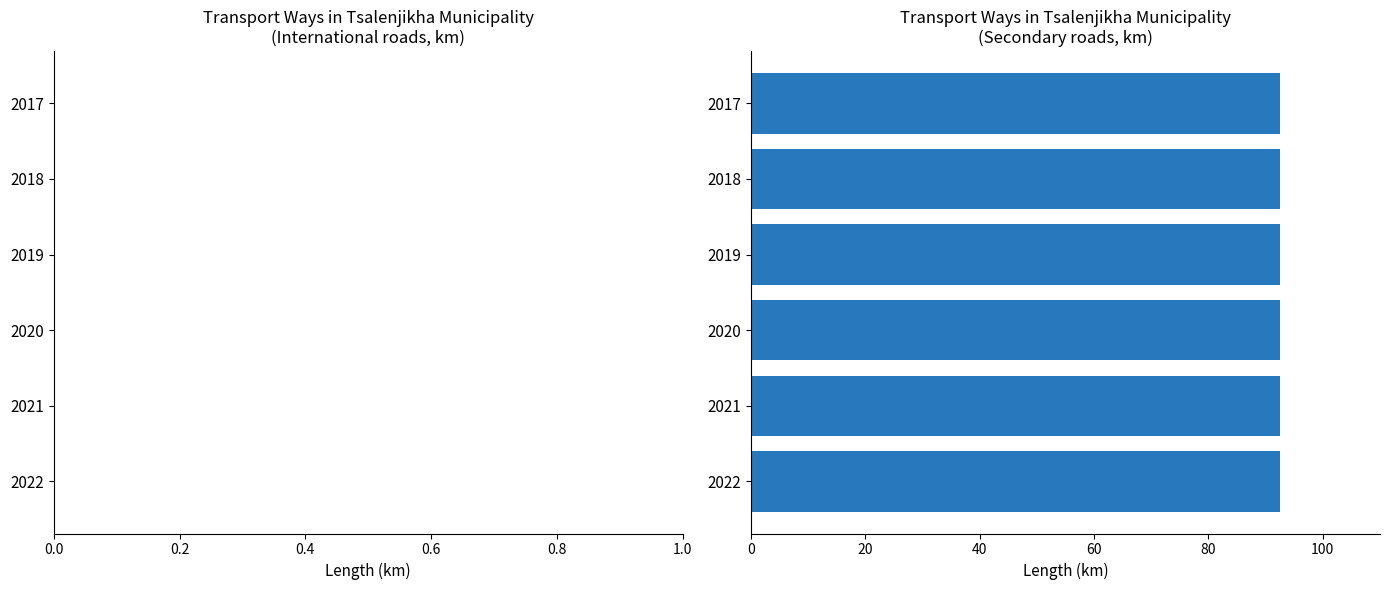

At which category is the sum across all series the highest?

2017